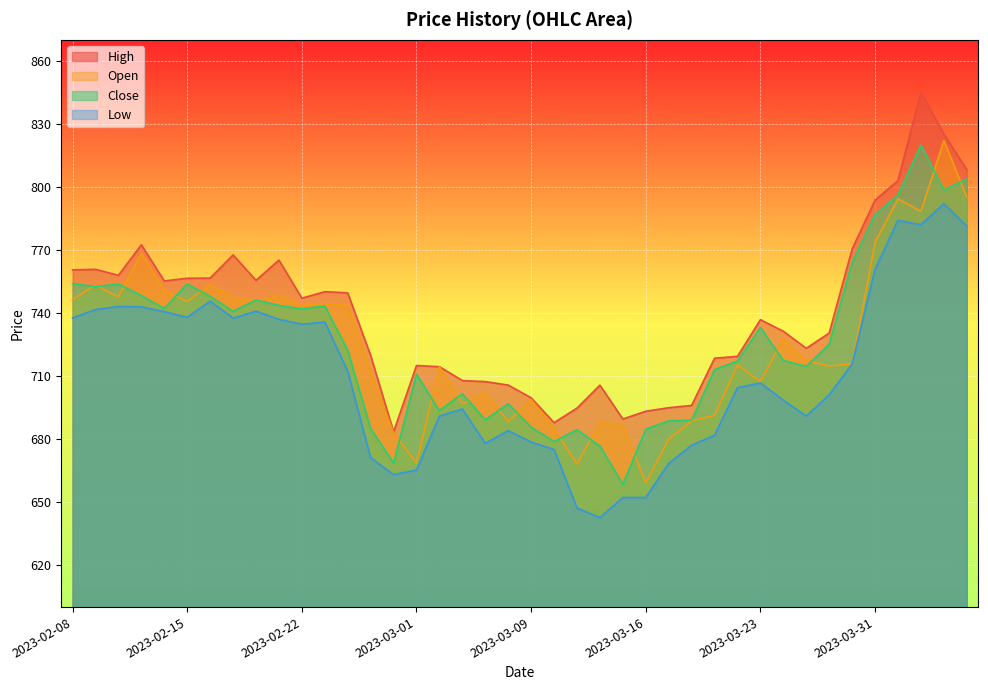

What is the minimum value shown in the chart?

642.6